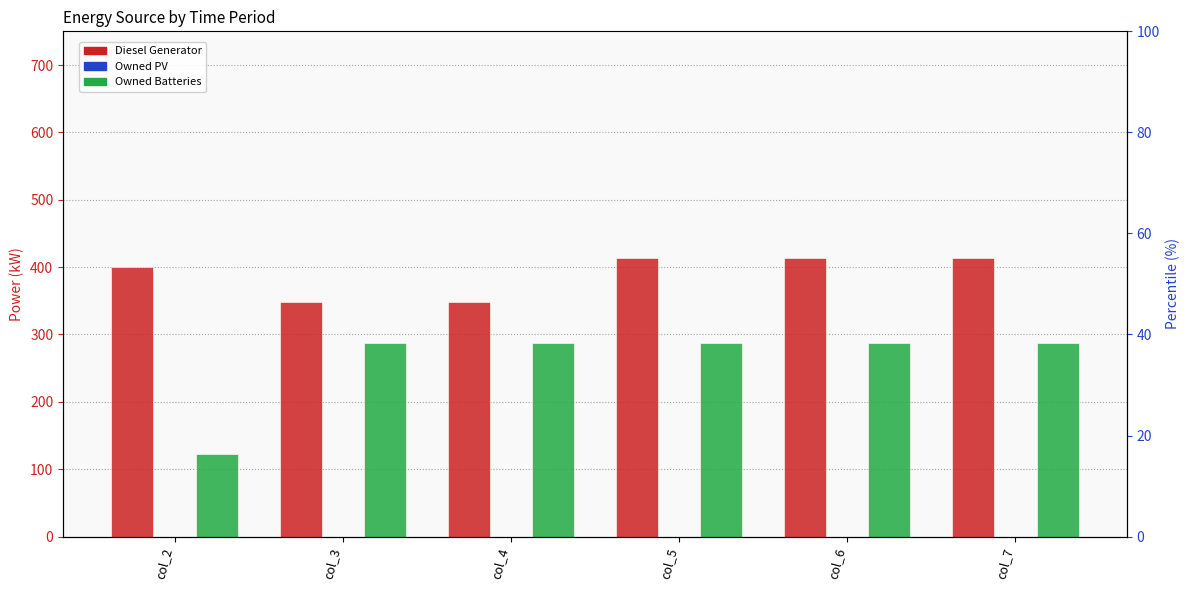

Reading left to right, list all the values displayed in this chart.

Diesel Generator: col_2=400.0	col_3=348.0	col_4=348.0	col_5=413.0	col_6=413.0	col_7=413.0
Owned PV: col_2=0.0	col_3=0.0	col_4=0.0	col_5=0.0	col_6=0.0	col_7=0.0
Owned Batteries: col_2=122.0	col_3=287.0	col_4=287.0	col_5=287.0	col_6=287.0	col_7=287.0